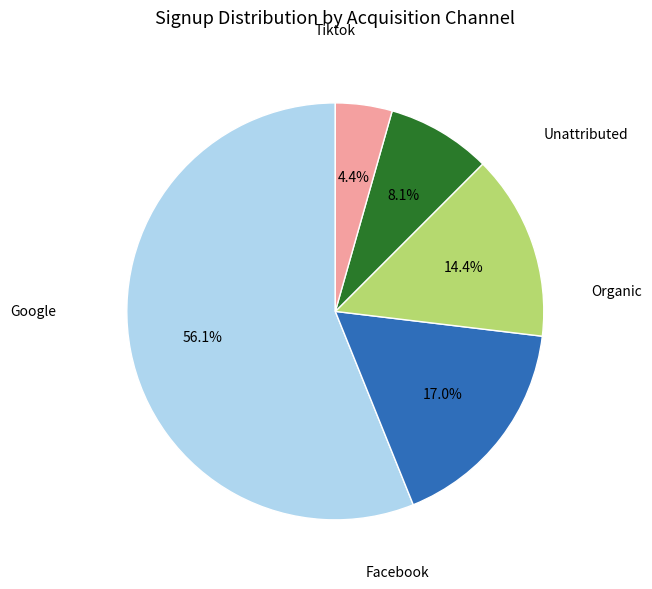

Does any single category account for the majority?

Yes